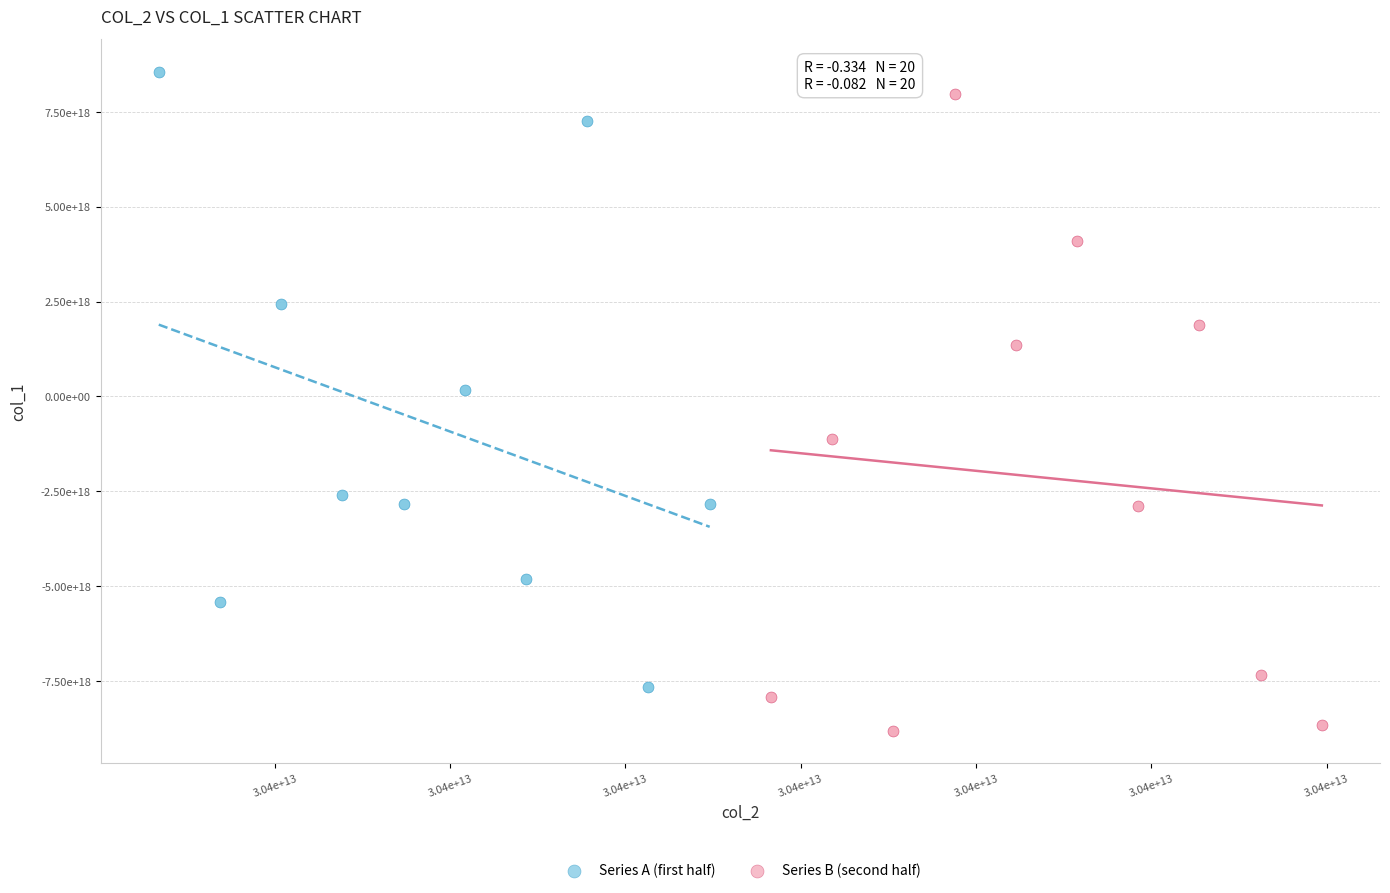

What are all the series names shown in the legend?

Series A (first half), Series B (second half)